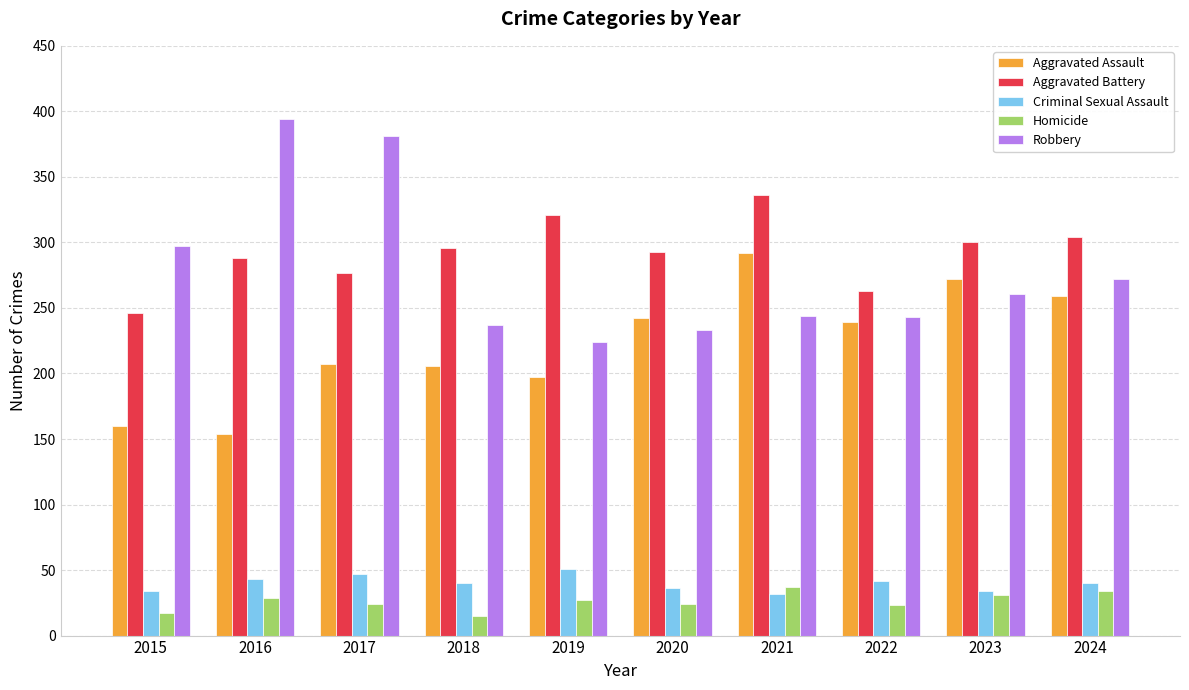

How many data points in Homicide are less than 27?

5